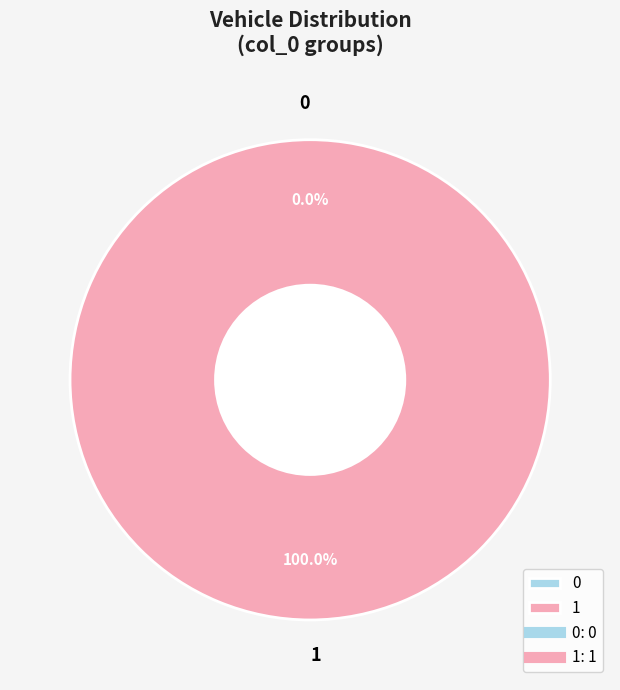

Does any single category account for the majority?

Yes